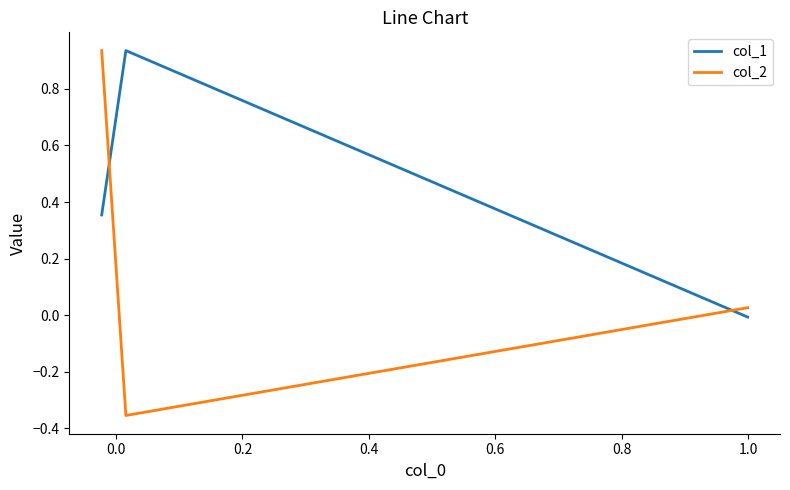

Does the chart display data point markers on the line(s)?

No